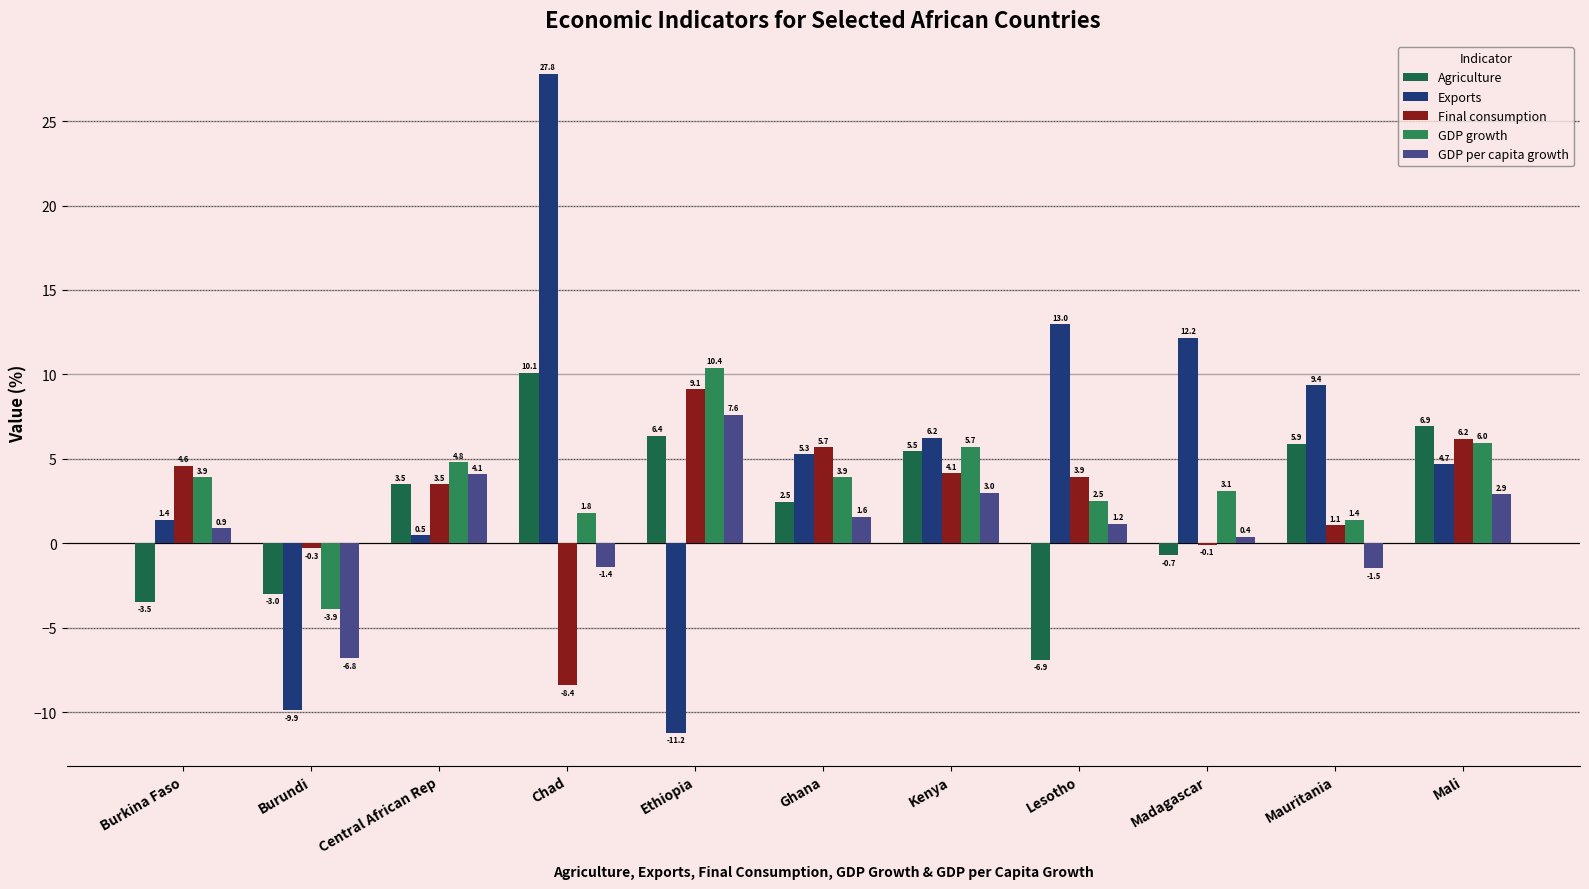

What position from the left is Mauritania?

10